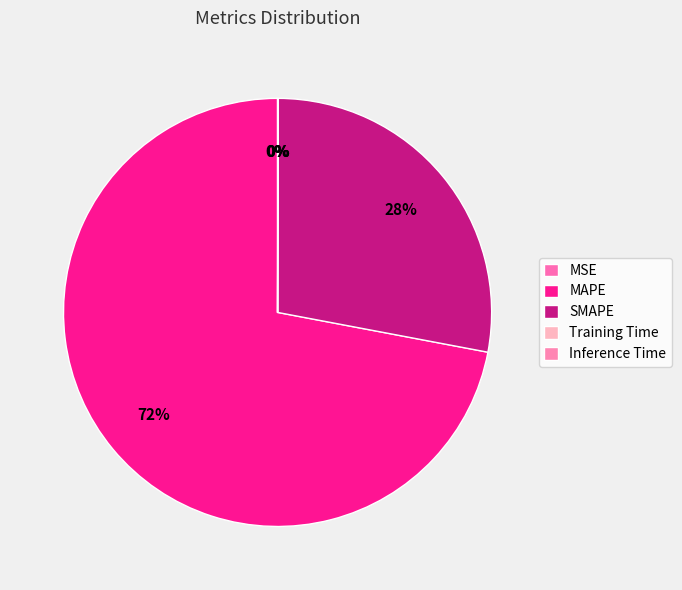

To the nearest percent, what percentage of the pie is MAPE?

72%